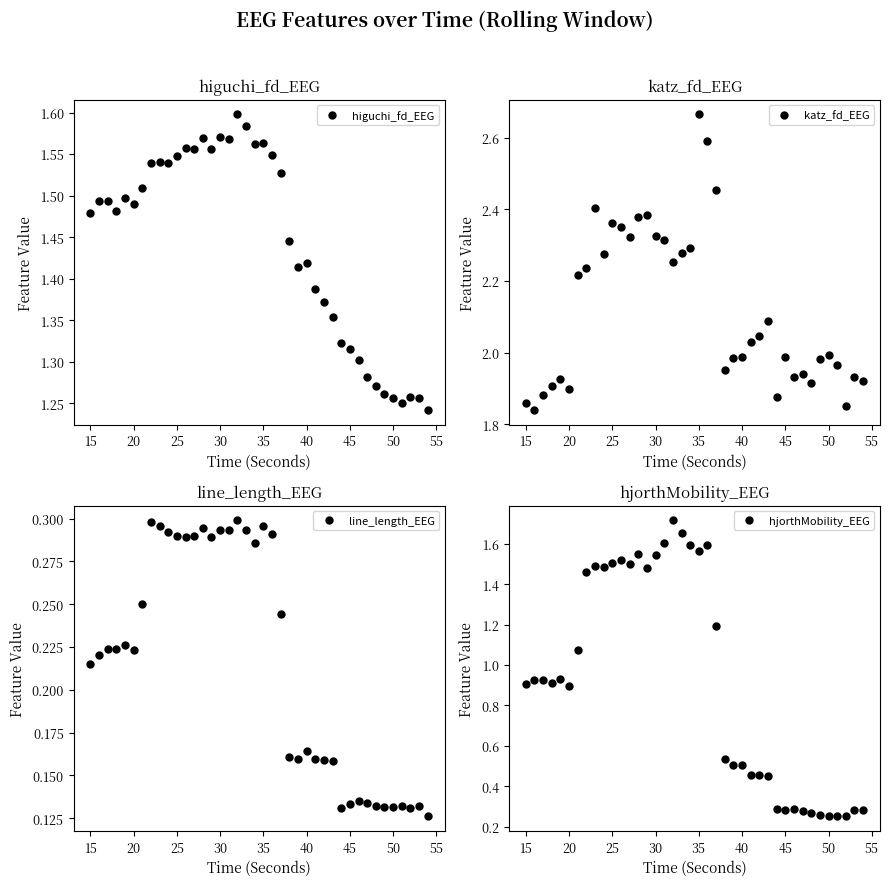

What is the lowest value of the line_length_EEG series?

0.1